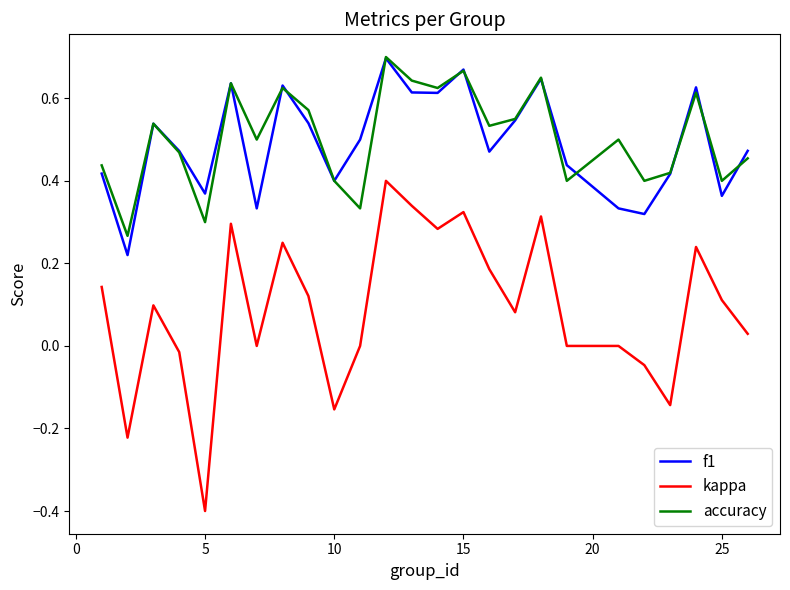

How many series are shown in this chart?

3